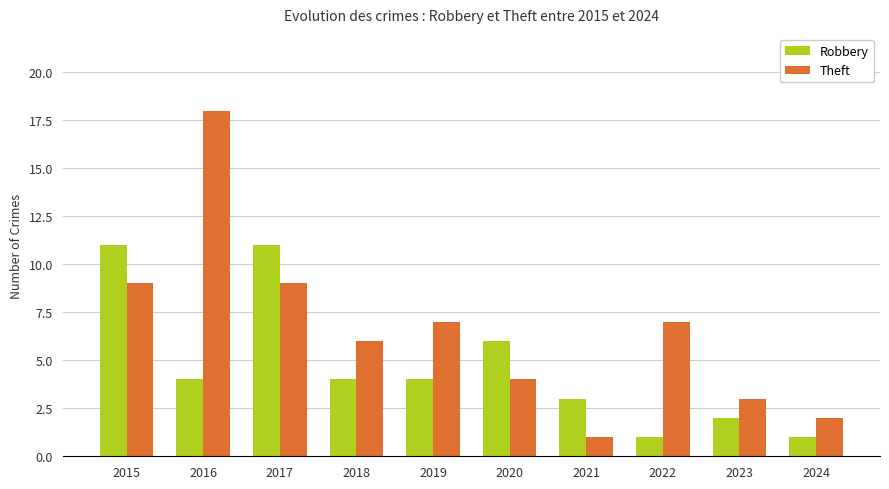

How many groups of bars are there?

10